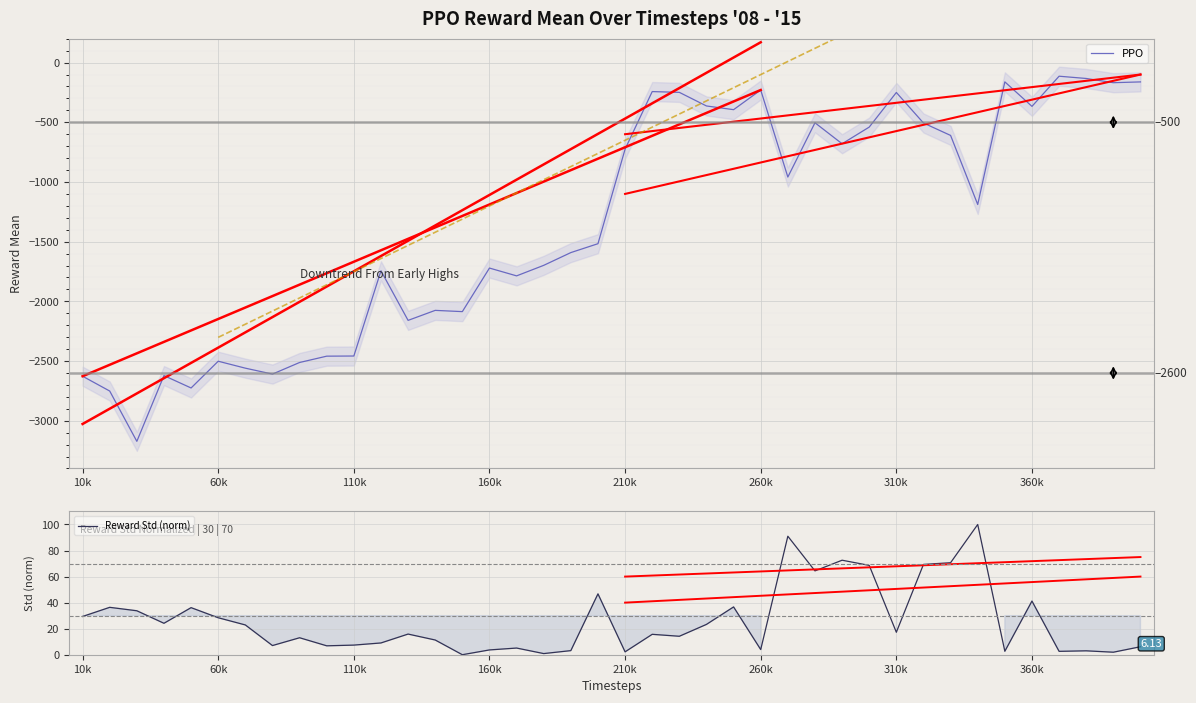

Is it true that PPO equals -1517.0 at 19?

True